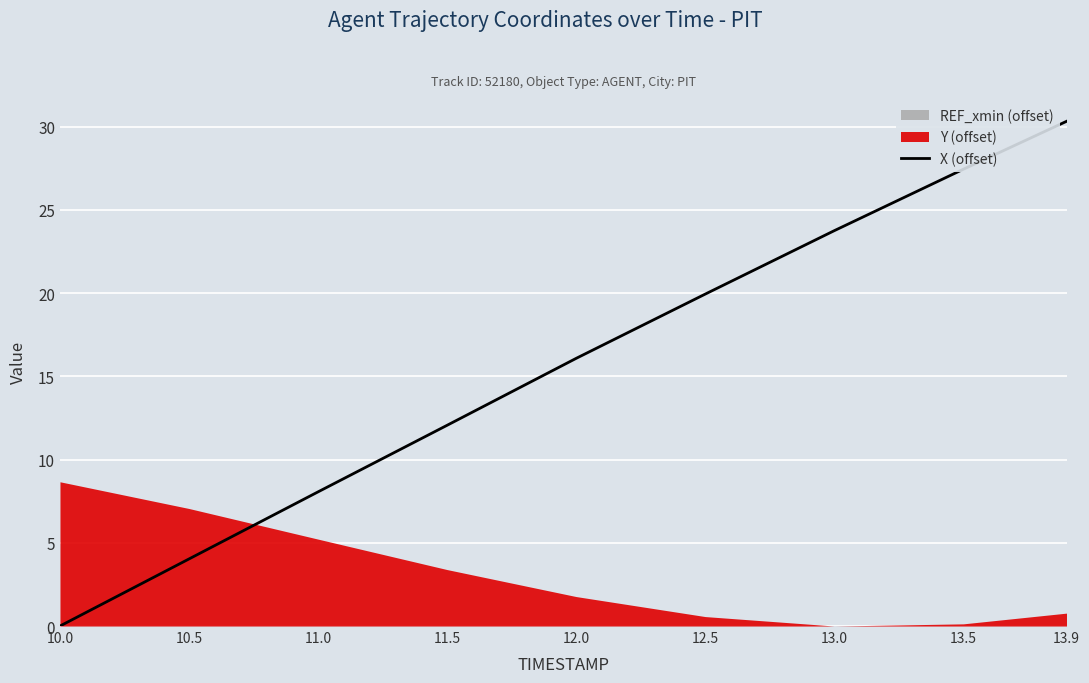

What is the value of the 4th point from the left?

12.1